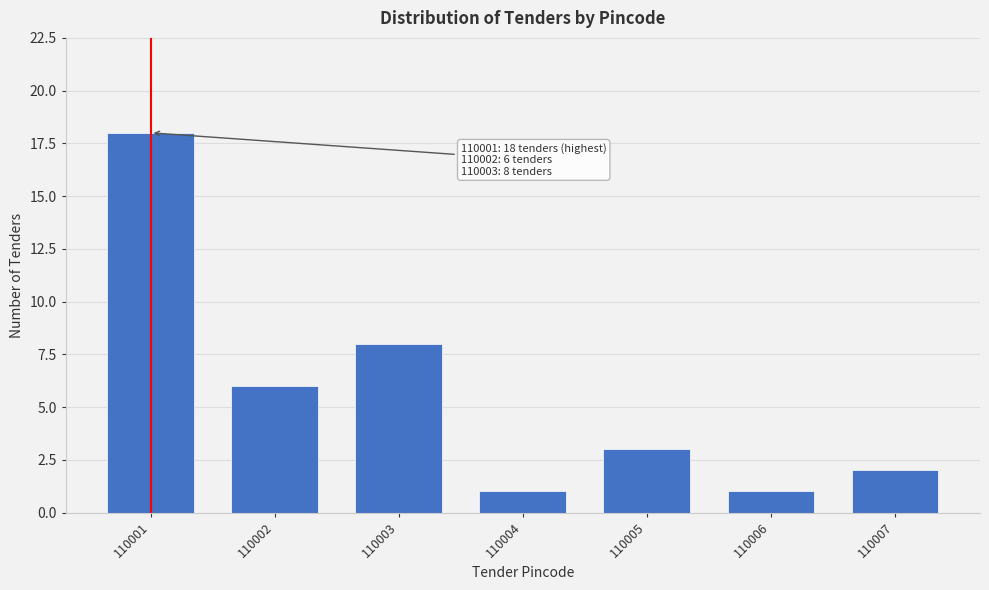

Reading left to right, what are all the values shown in this chart?

18	6	8	1	3	1	2